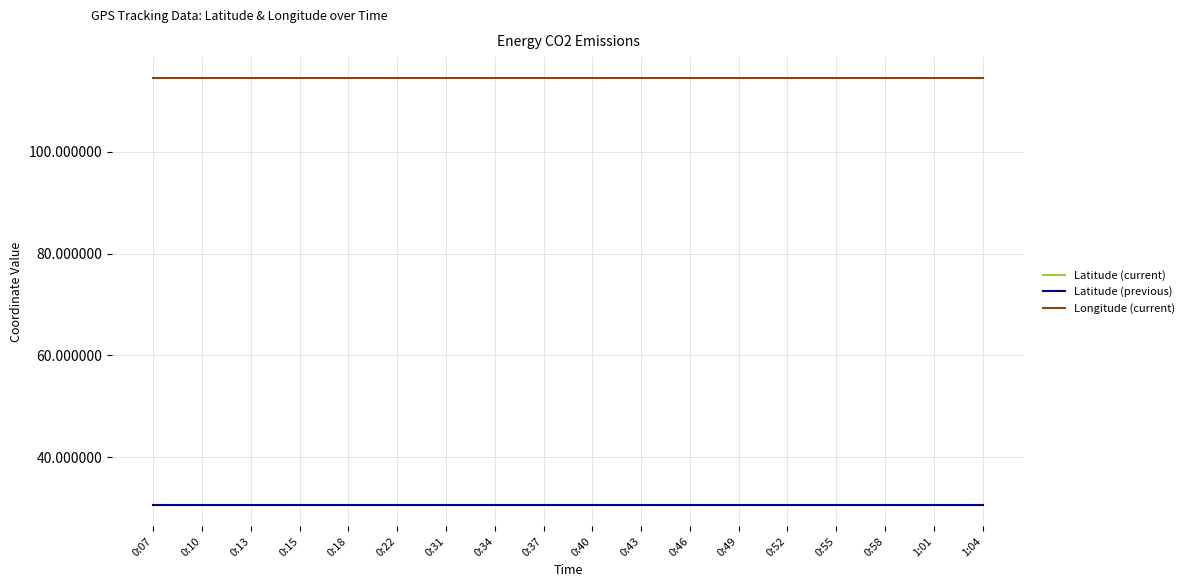

What is the greatest value displayed?

114.4